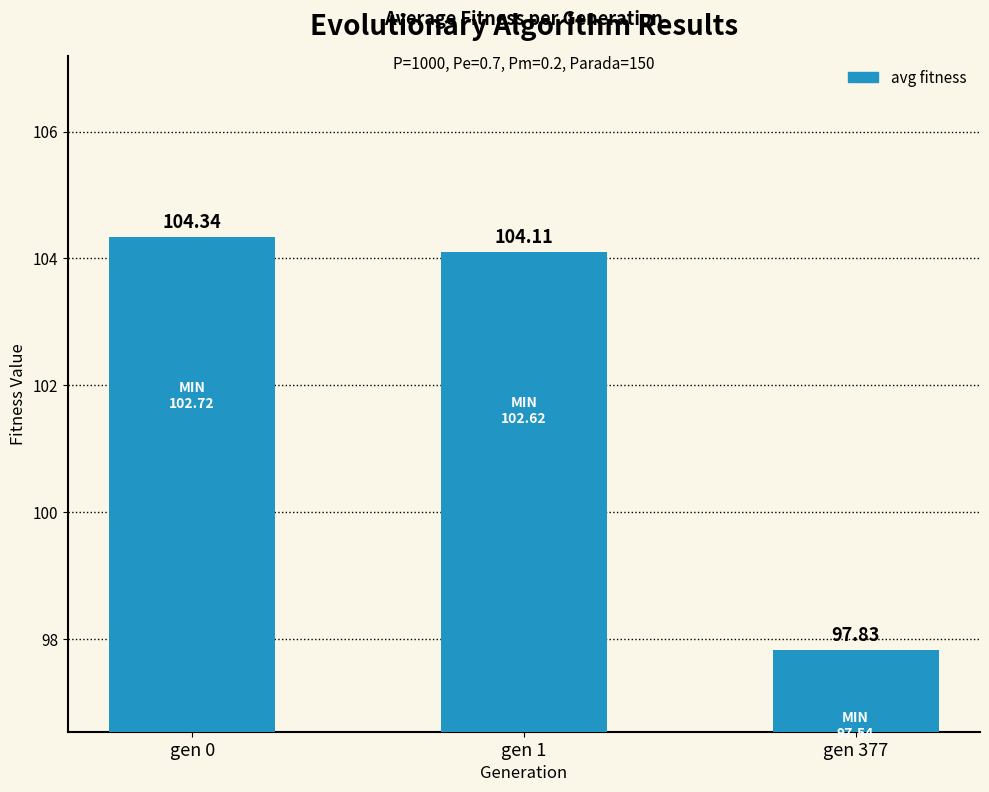

Where does the data first go above 104?

gen 0